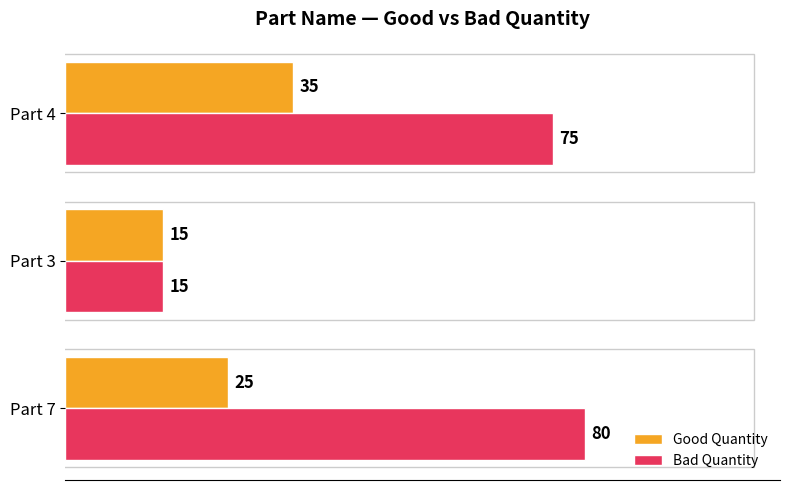

At which category is the sum across all series the highest?

Part 4